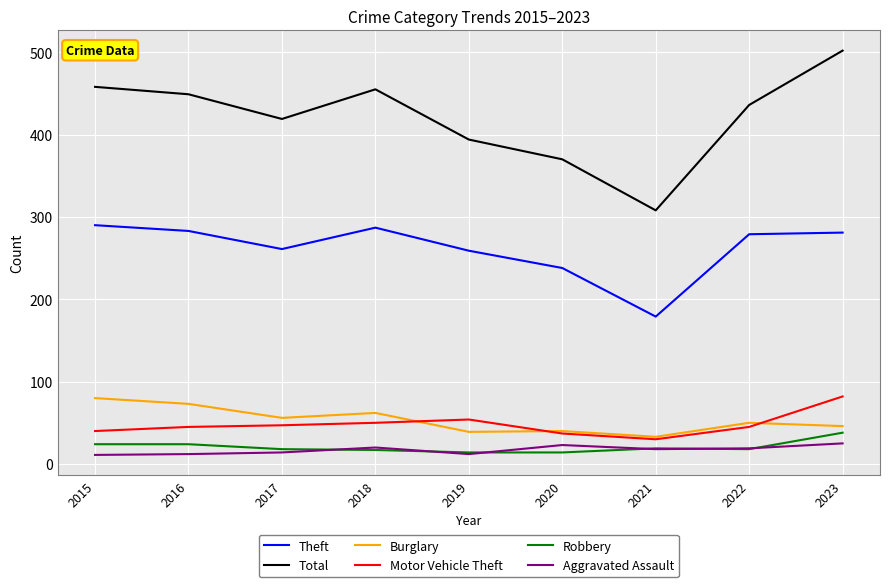

What is the total value across all series at 2021?

587